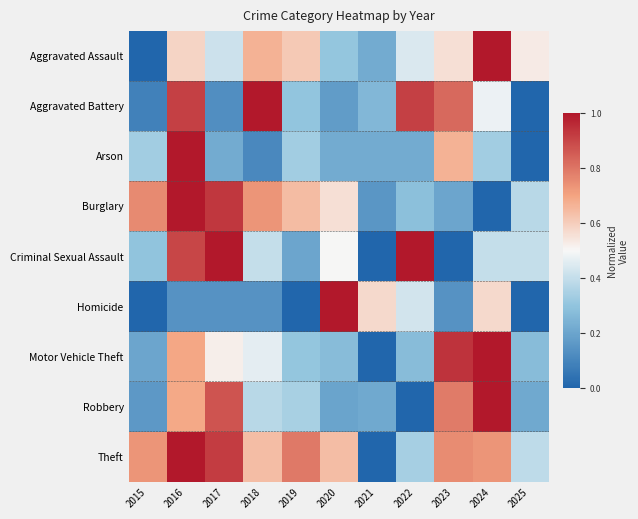

Rank the series at 2017 from lowest to highest value.

Aggravated Battery, Homicide, Arson, Aggravated Assault, Motor Vehicle Theft, Robbery, Theft, Burglary, Criminal Sexual Assault